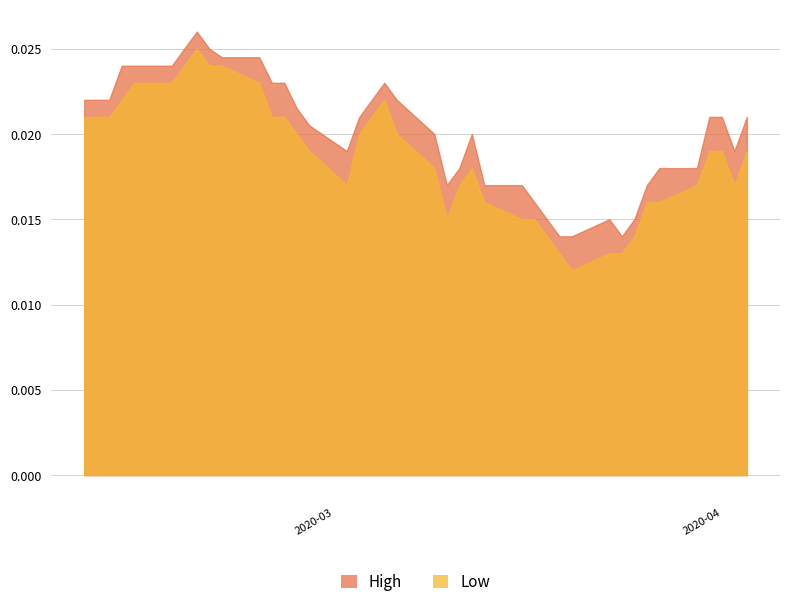

Does the chart display data point markers on the line(s)?

No